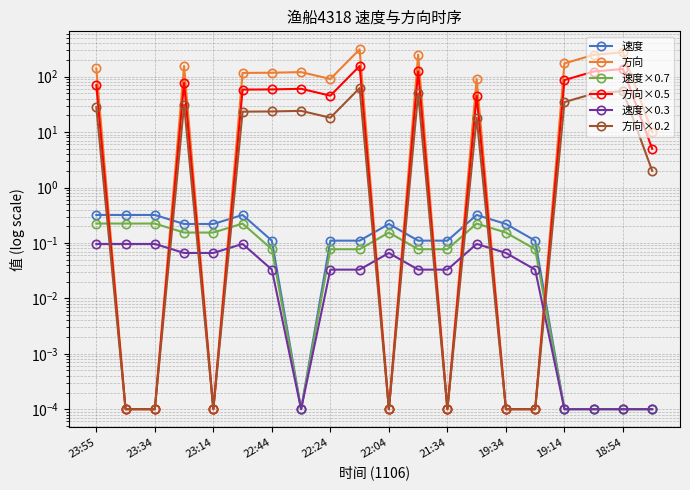

Rank the series at 23:34 from highest to lowest value.

速度, 速度×0.7, 速度×0.3, 方向, 方向×0.5, 方向×0.2